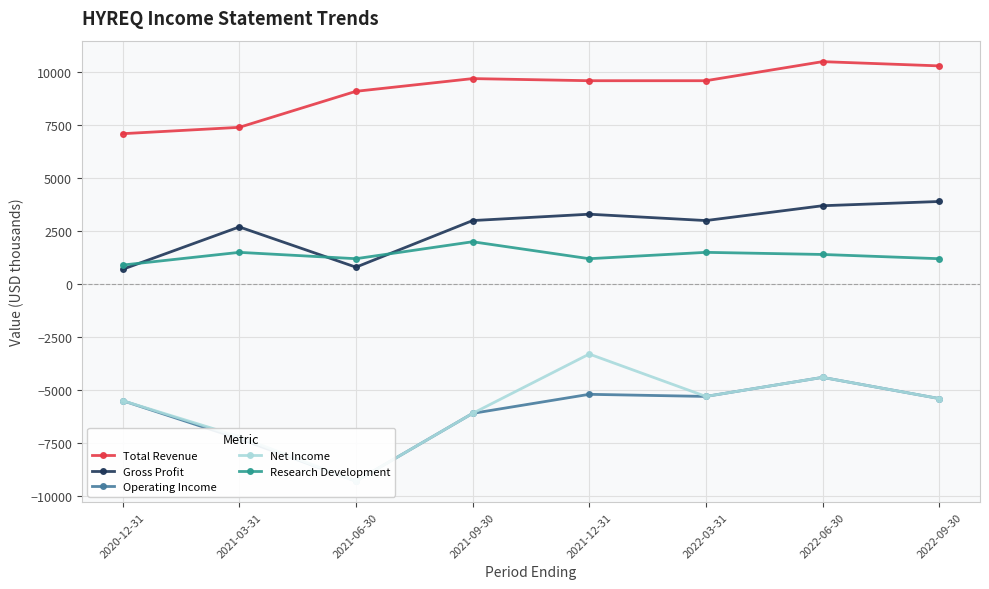

Read the Research Development value at 2022-09-30, to the nearest 50.

1200